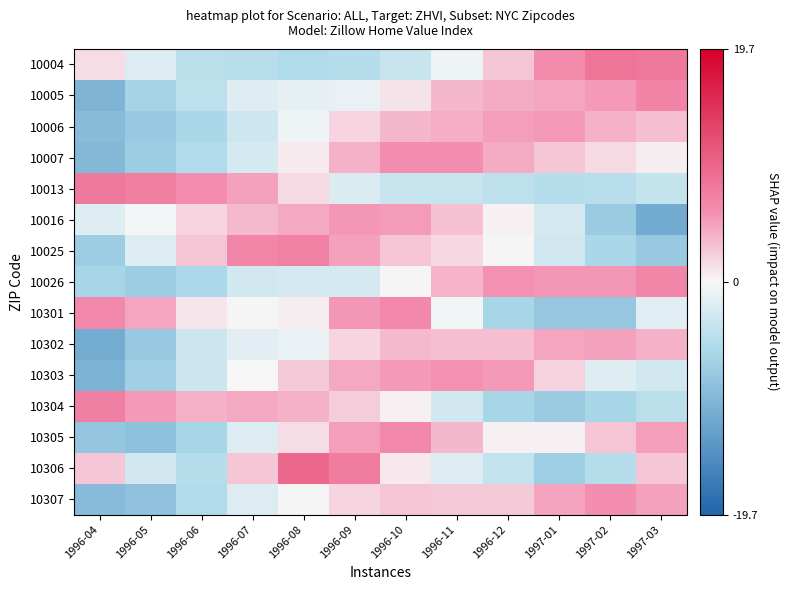

What is the greatest value displayed?

9.5